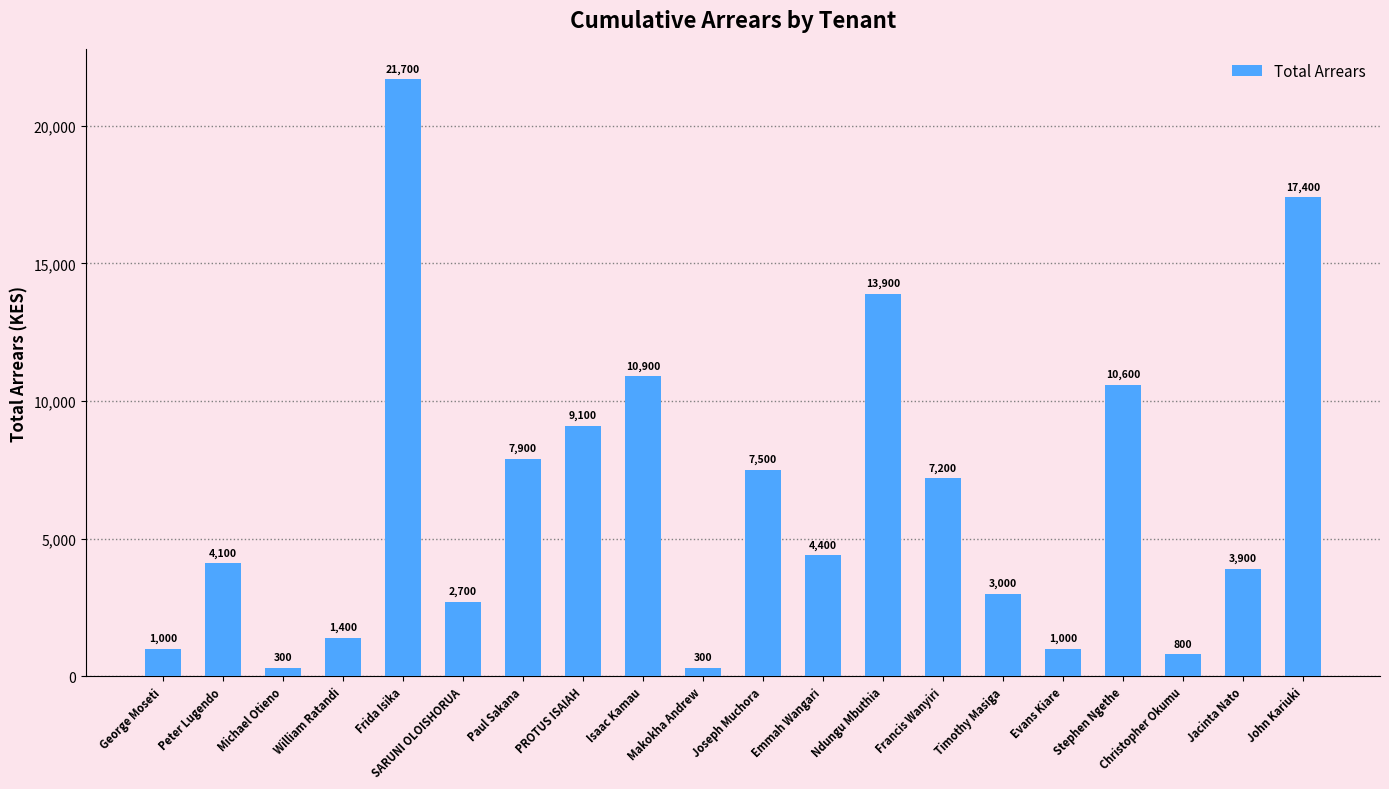

What is the label of the 1st bar from the right?

John Kariuki